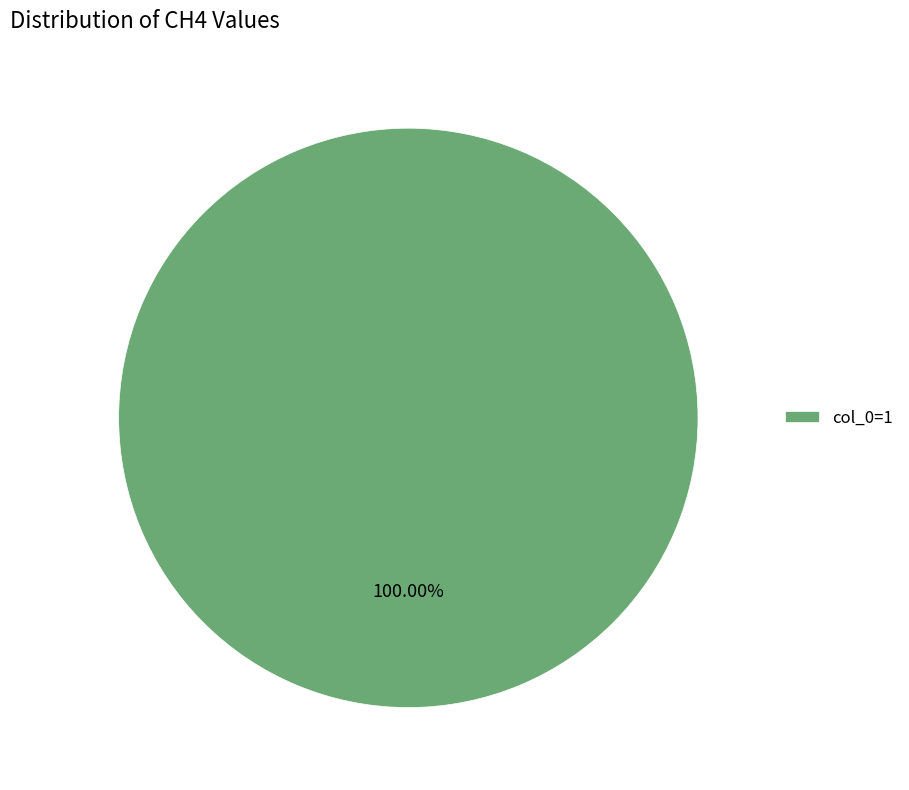

Rank the categories by value from highest to lowest.

col_0=1